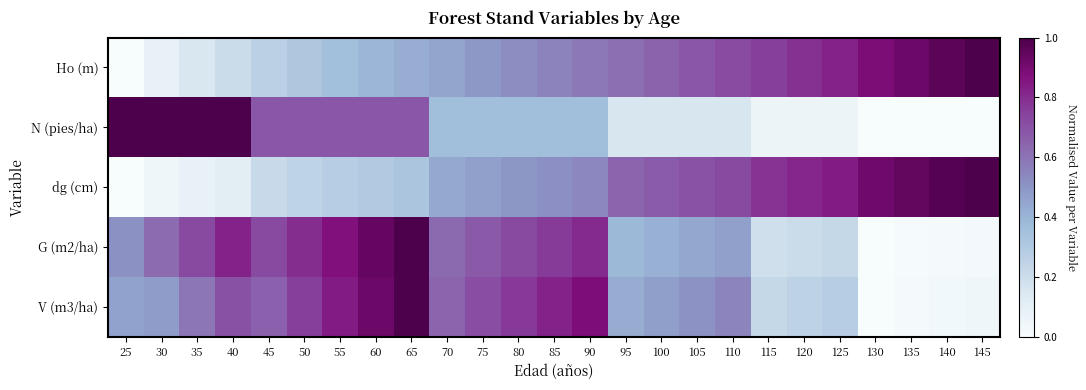

Which series has the widest spread of values?

Ho (m)